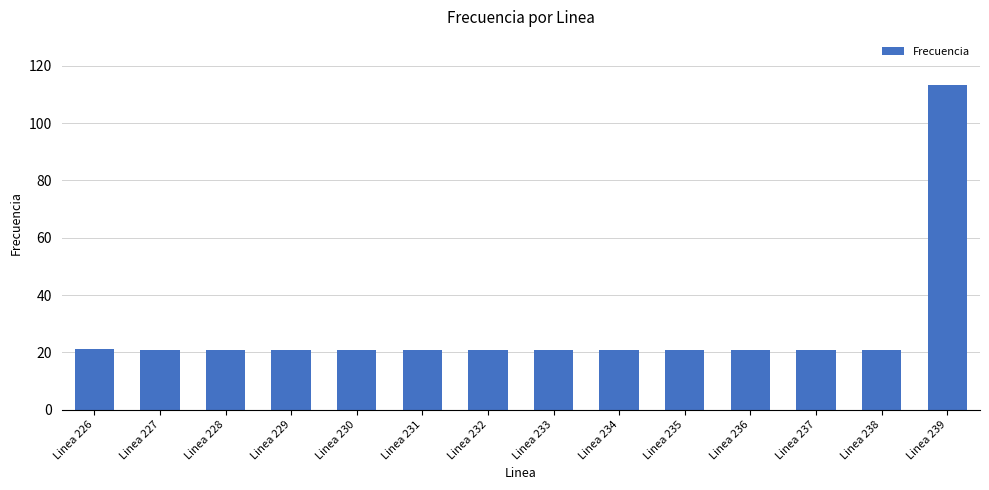

What is the sum of all values?

385.0